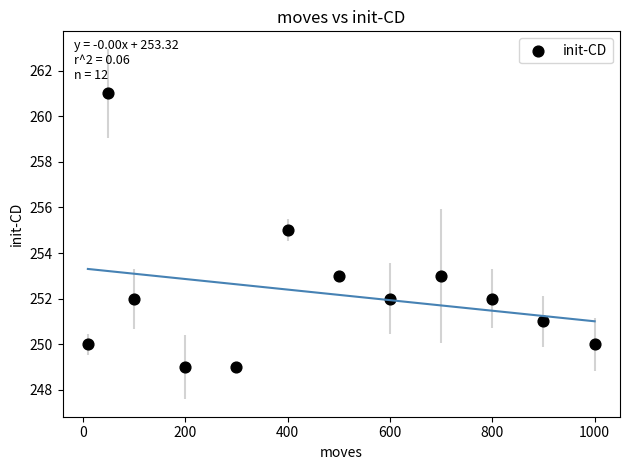

What is the average Y value?

252